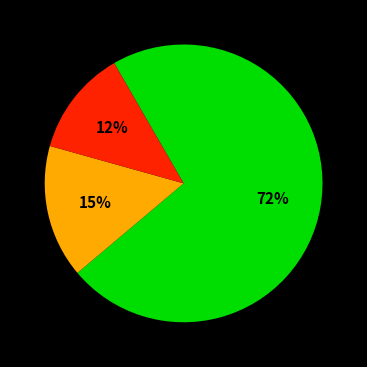

Count the number of slices in the pie.

3